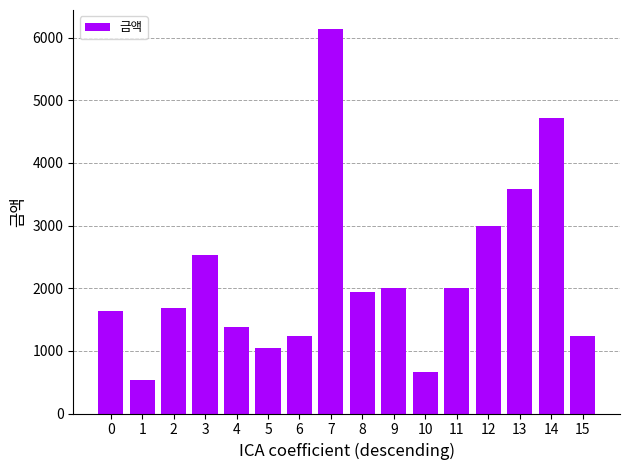

Is it true that the value at 14 is 4720?

True